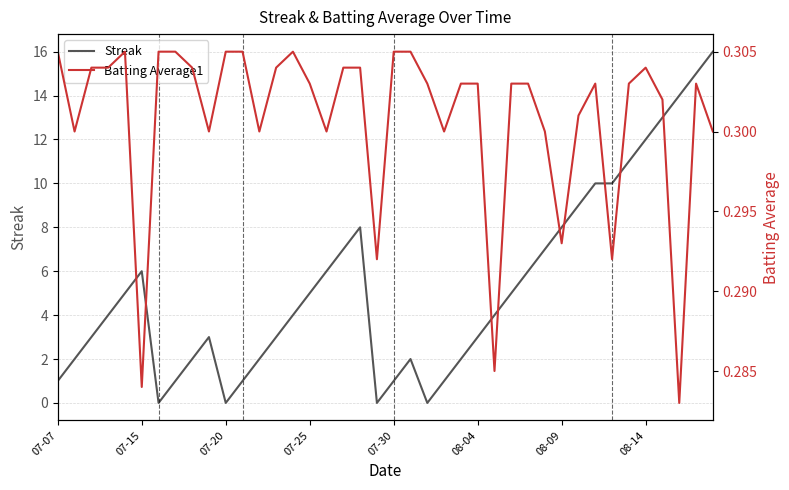

The Streak series shows 16.0 at 39. True or false?

True